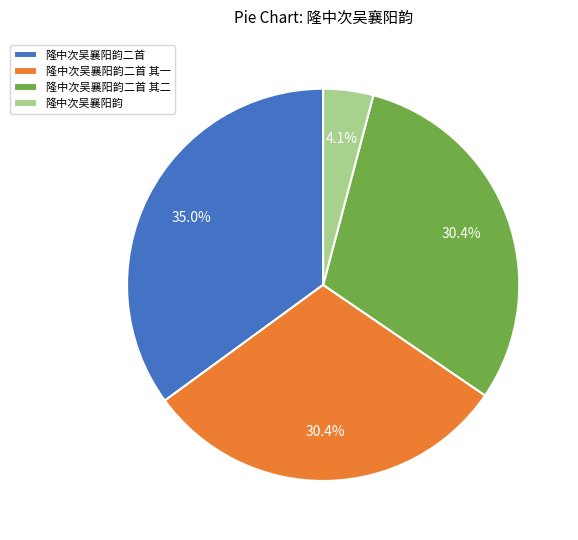

How many slices are in this pie chart?

4